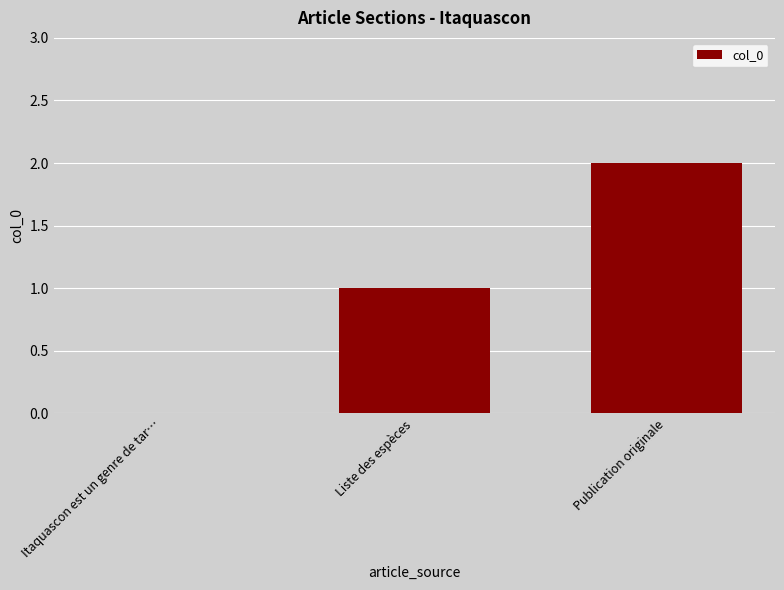

The chart shows a value of 1 at Itaquascon est un genre de tar…. True or false?

False